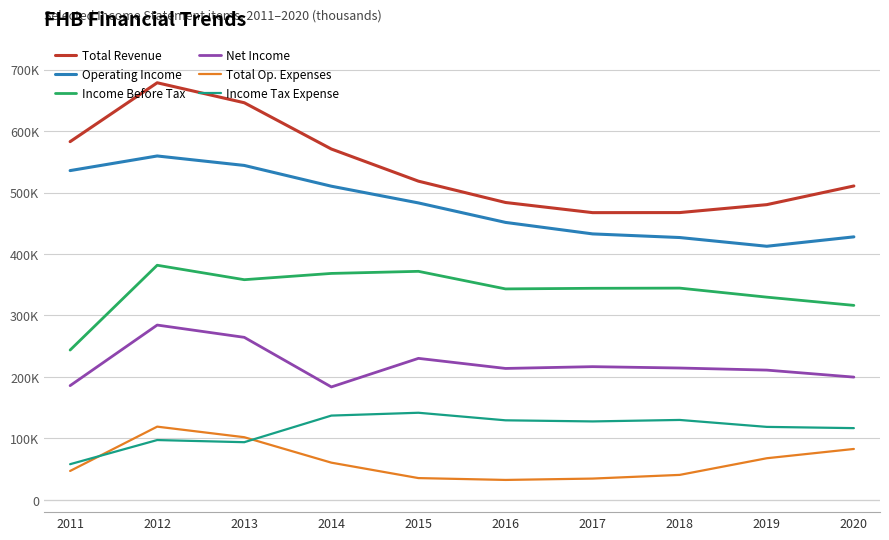

At which category does the chart reach its minimum across all series?

2016